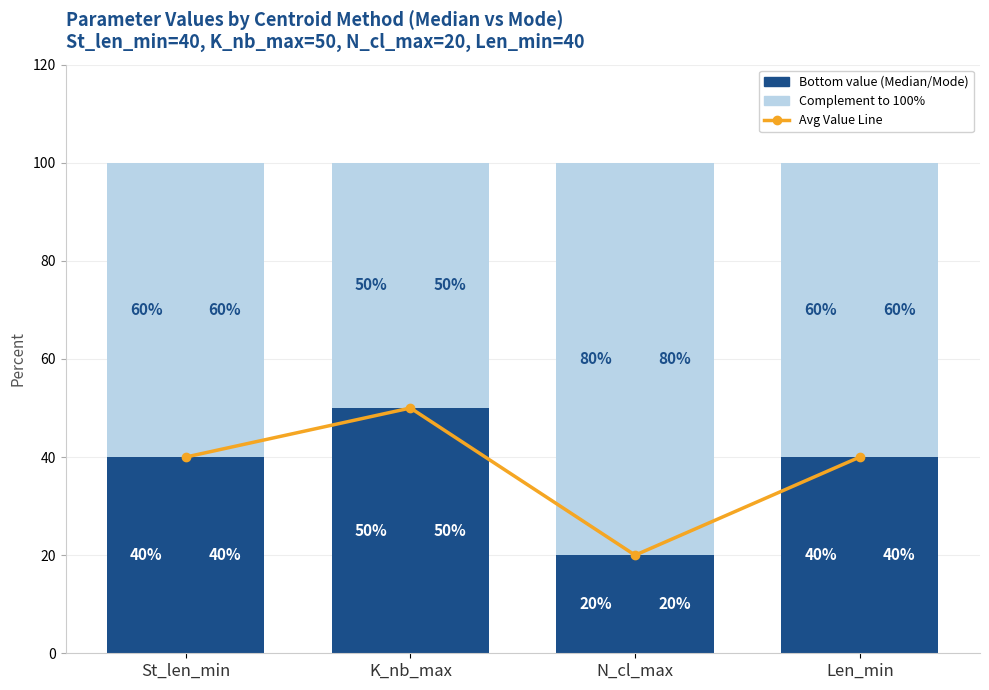

Reading left to right, extract all data points from this chart.

Avg Value Line: St_len_min=40	K_nb_max=50	N_cl_max=20	Len_min=40
Median (bottom): St_len_min=40	K_nb_max=50	N_cl_max=20	Len_min=40
Median (top): St_len_min=60	K_nb_max=50	N_cl_max=80	Len_min=60
Mode (bottom): St_len_min=40	K_nb_max=50	N_cl_max=20	Len_min=40
Mode (top): St_len_min=60	K_nb_max=50	N_cl_max=80	Len_min=60